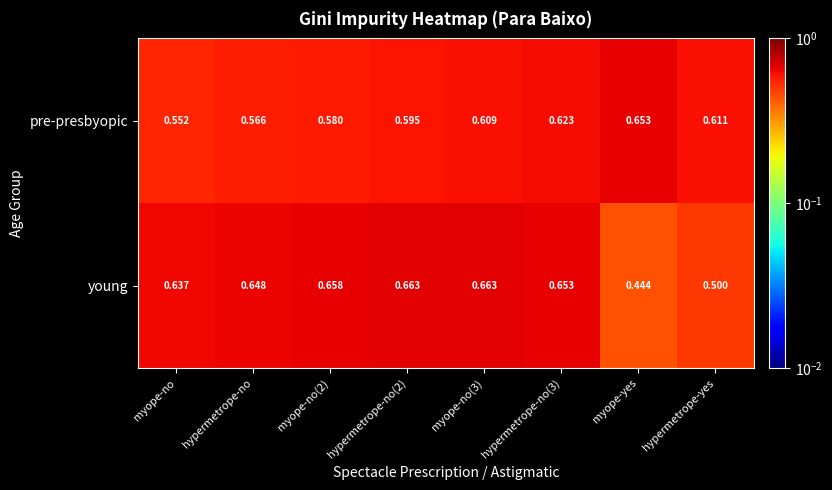

Which category has the highest value in the pre-presbyopic series?

myope-yes